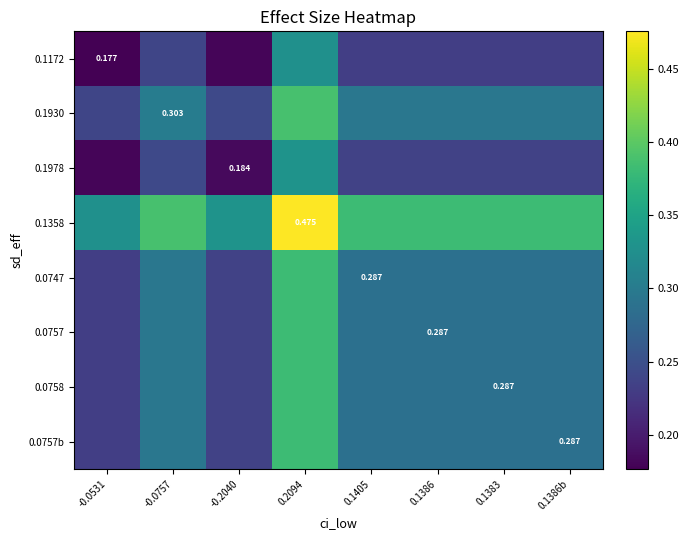

Is the value of 0.1930 at 0.1383 greater than the value of 0.1978 at 0.1405?

Yes